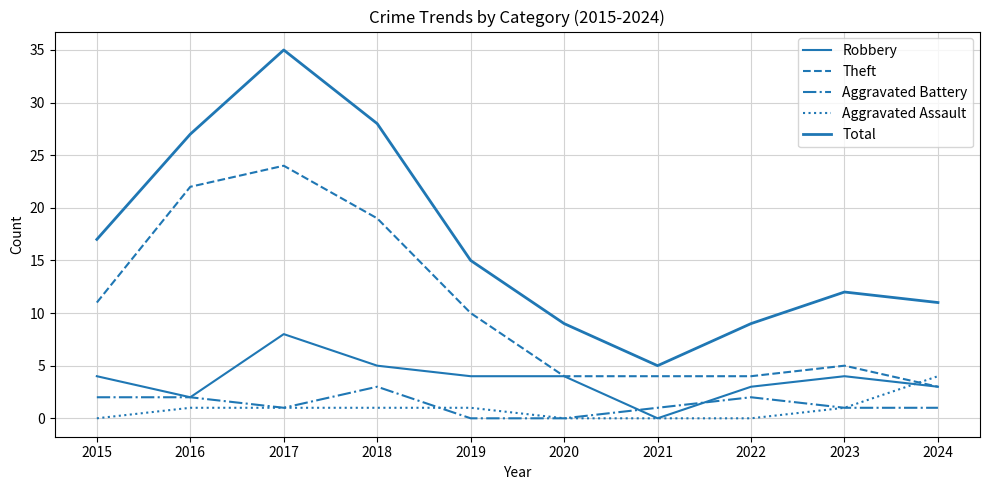

How many categories are shown in the chart?

10